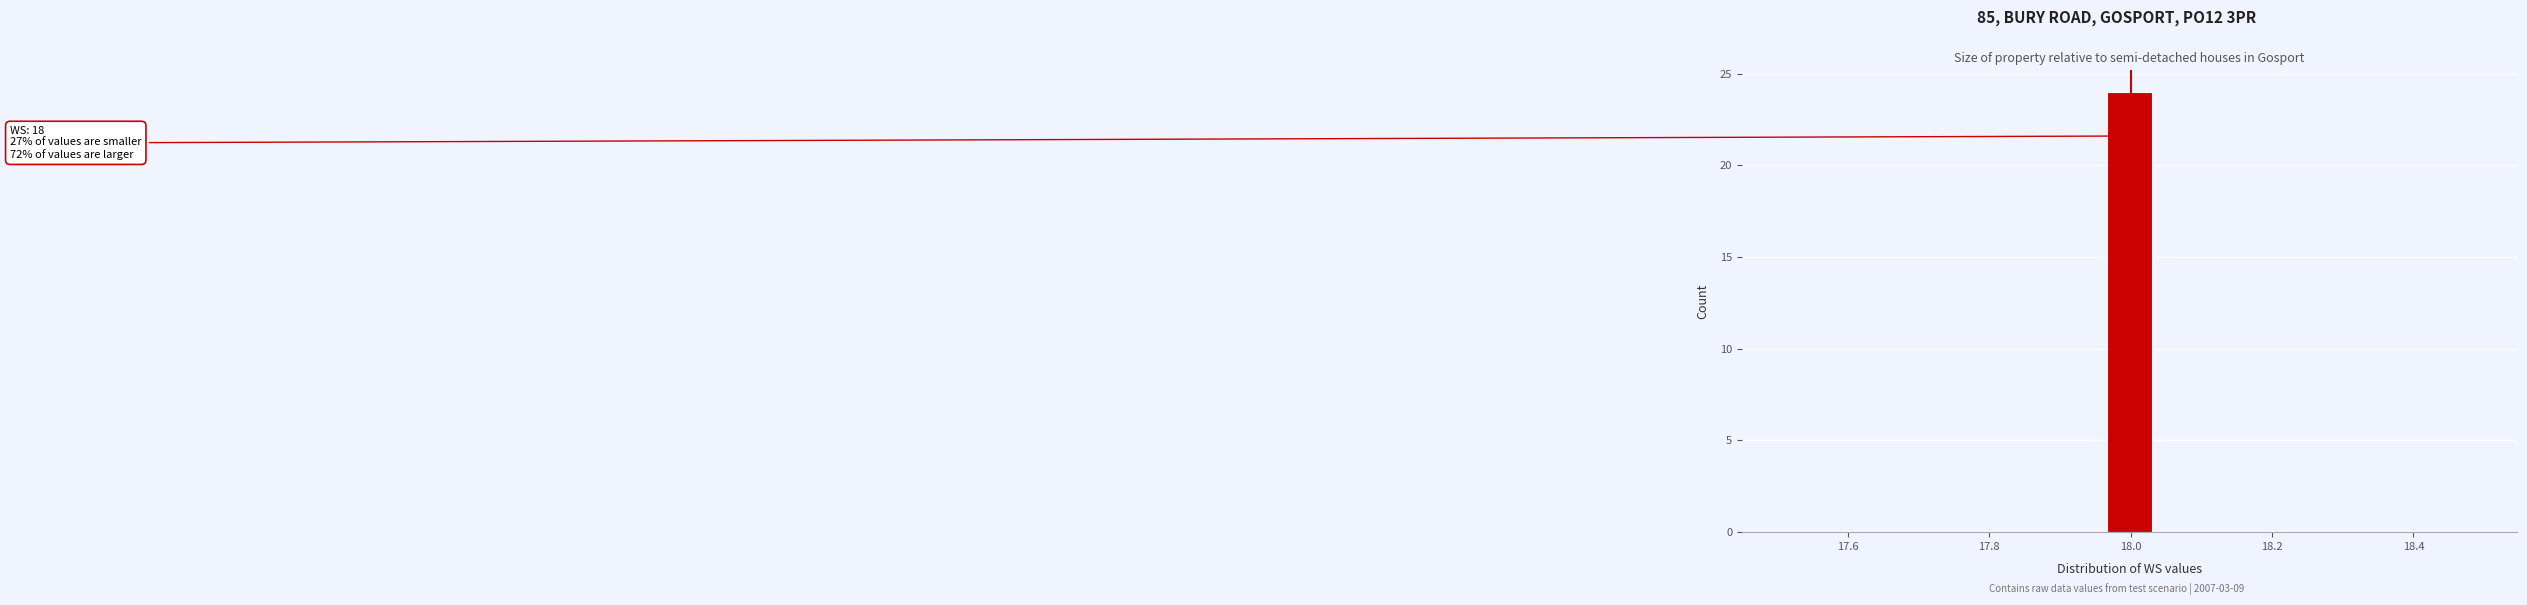

Read against the x-axis, roughly where is the centre of the tallest bar?

18.00